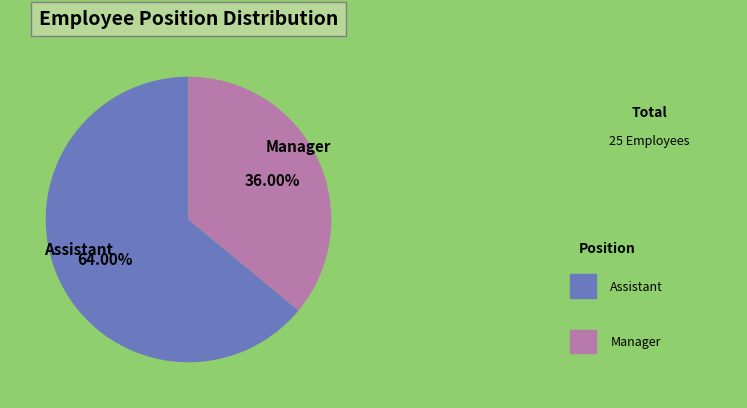

Approximately how many times larger is the value at Manager compared to Assistant?

0.6